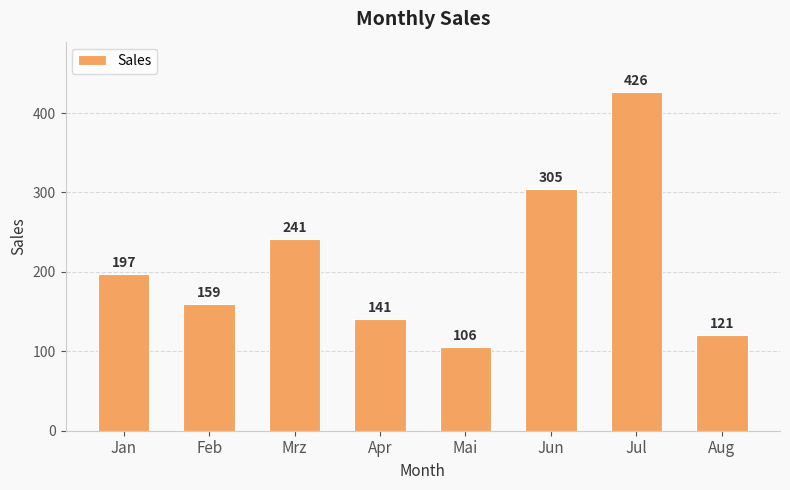

Between Jul and Mai, which is larger?

Jul